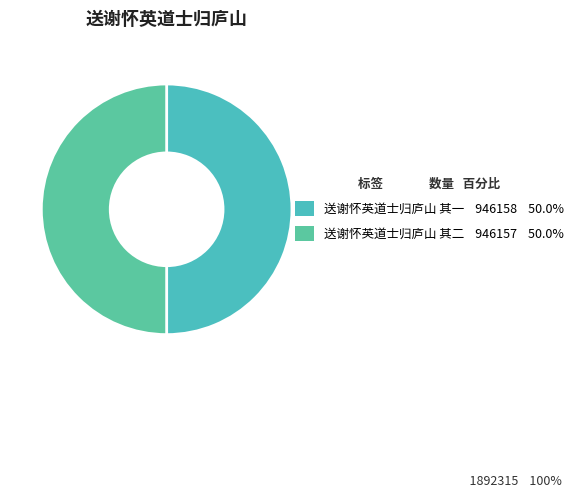

Does any single category account for the majority?

Yes